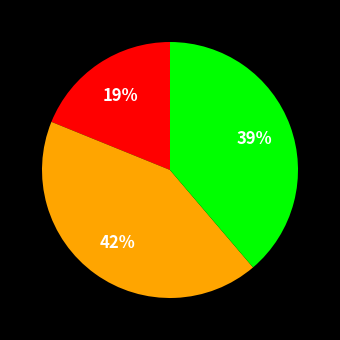

How many segments does this pie chart have?

3